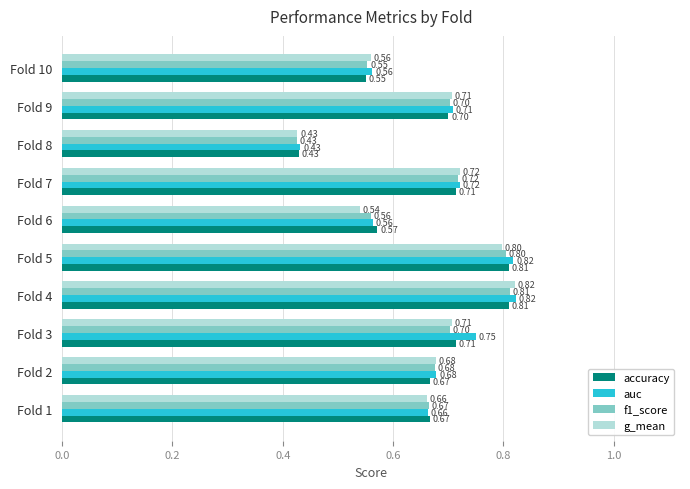

Which category has the highest value in the f1_score series?

Fold 4